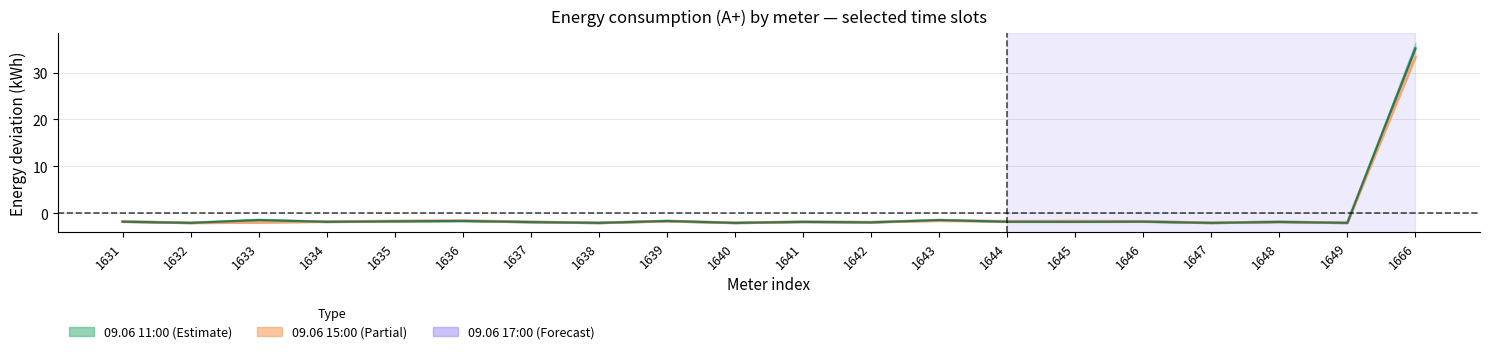

True or false: 09.06 11:00 has more than 0 points higher than both neighbors.

True